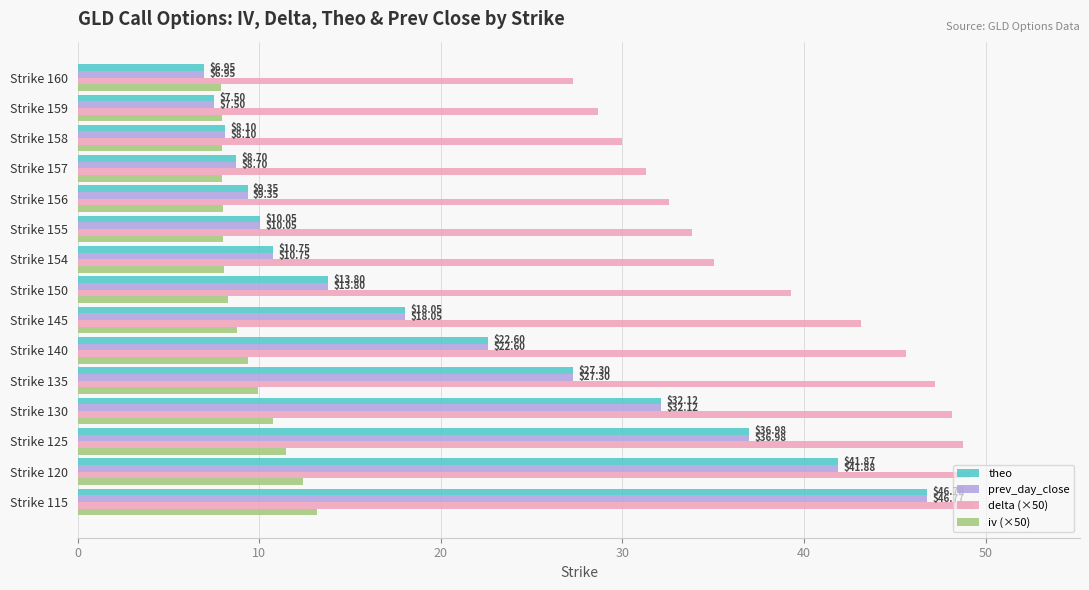

What is the difference between the highest and lowest values at Strike 159?

21.1